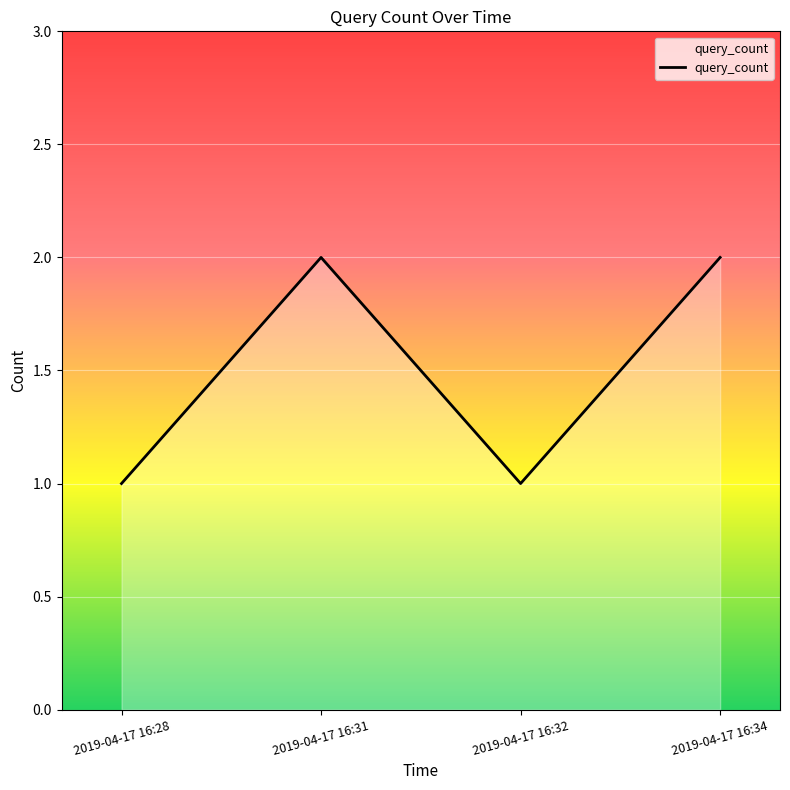

How many interior local valleys (lower than both neighbors) does the data have?

1